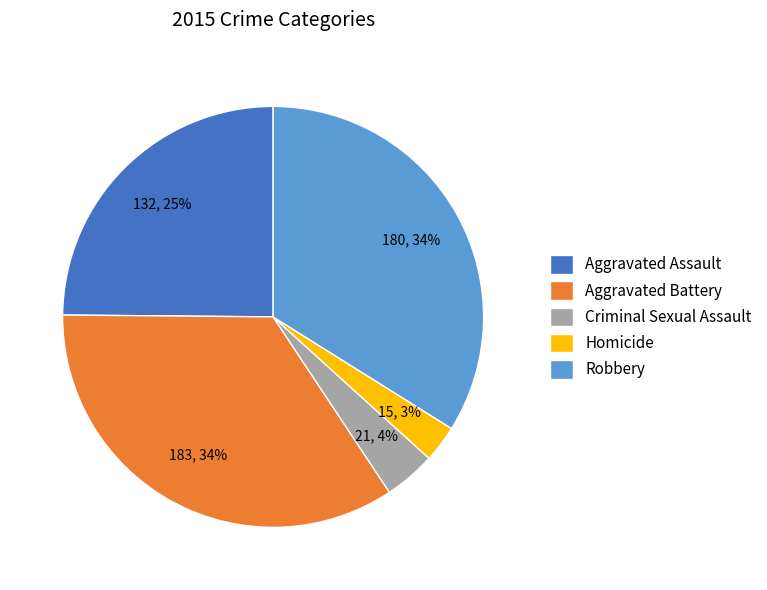

Does Aggravated Battery account for over 50% of the chart?

No